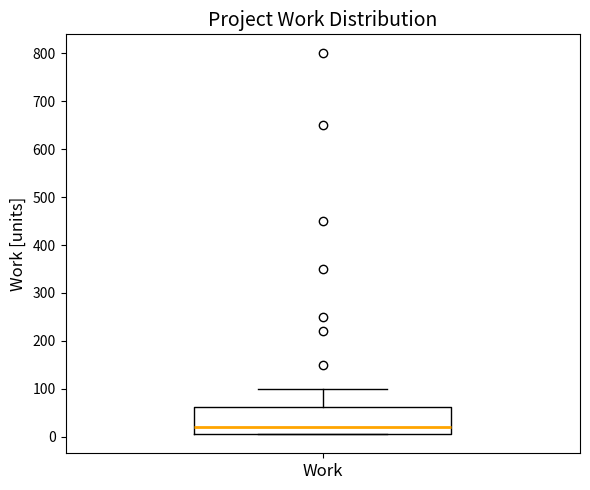

Transcribe this box plot: give where the median line is, the range the box spans, and where the two whiskers end, as read against the y-axis. The values are not printed on the chart, so give them approximately, as read against the axis.

median 20, box 10 to 60, whiskers 10 to 100